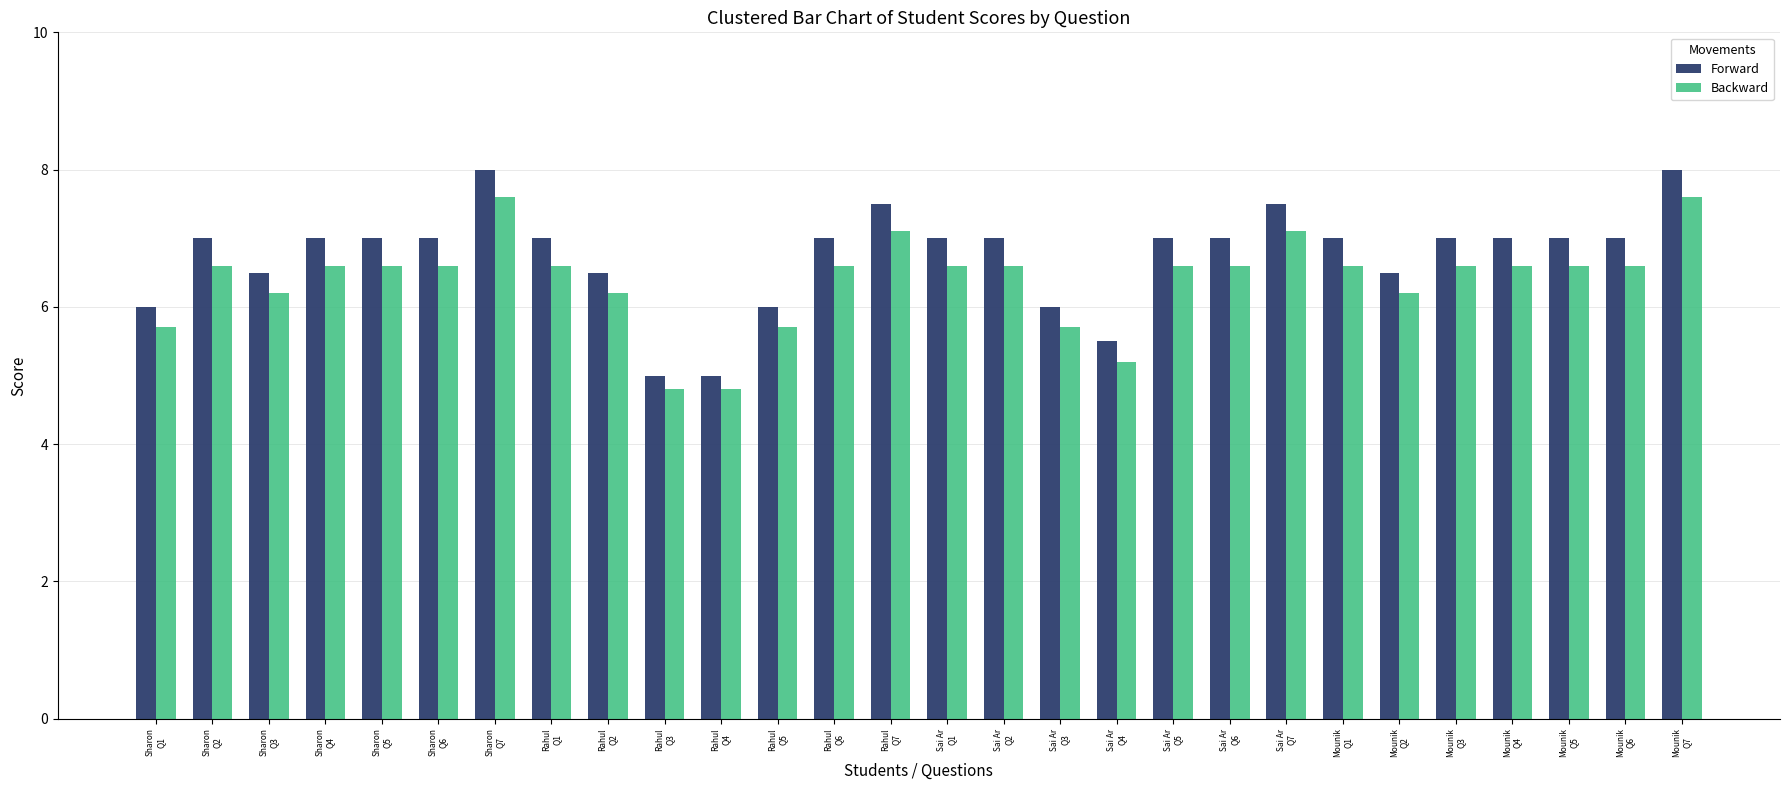

Rank the series at Mounik
Q7 from highest to lowest value.

Forward, Backward